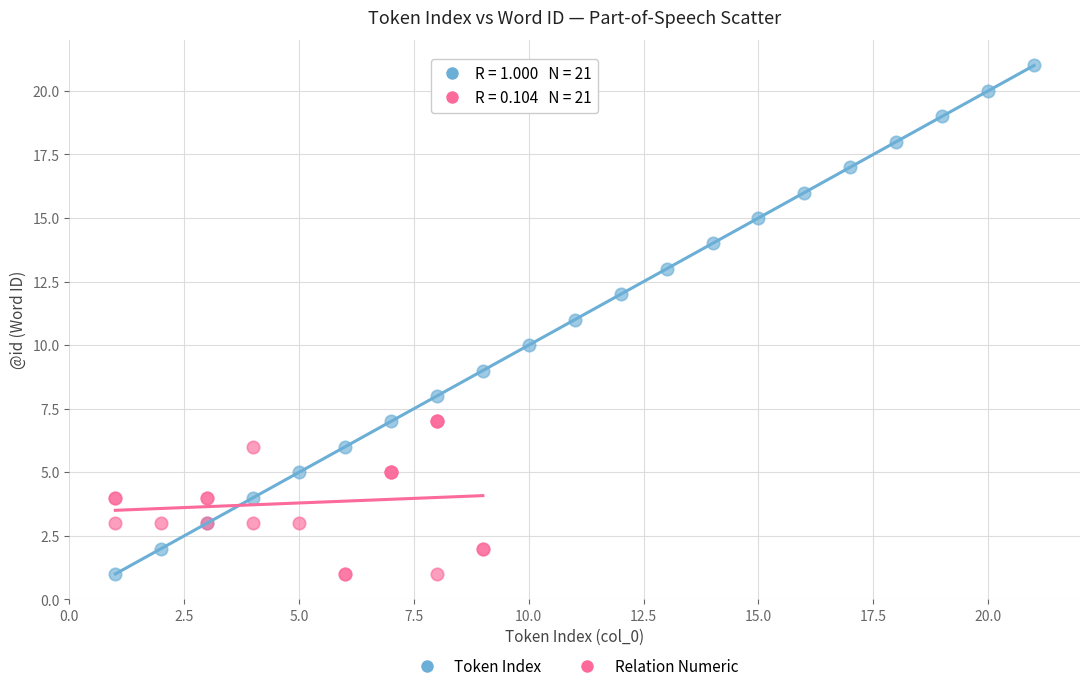

Which series contains the highest Y value?

Token Index